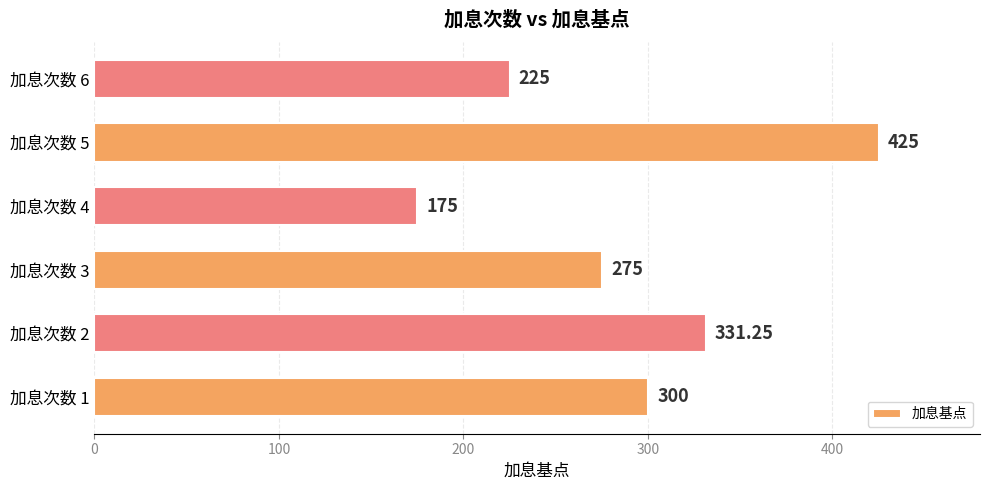

What is the difference between the values at 加息次数 4 and 加息次数 1?

125.0